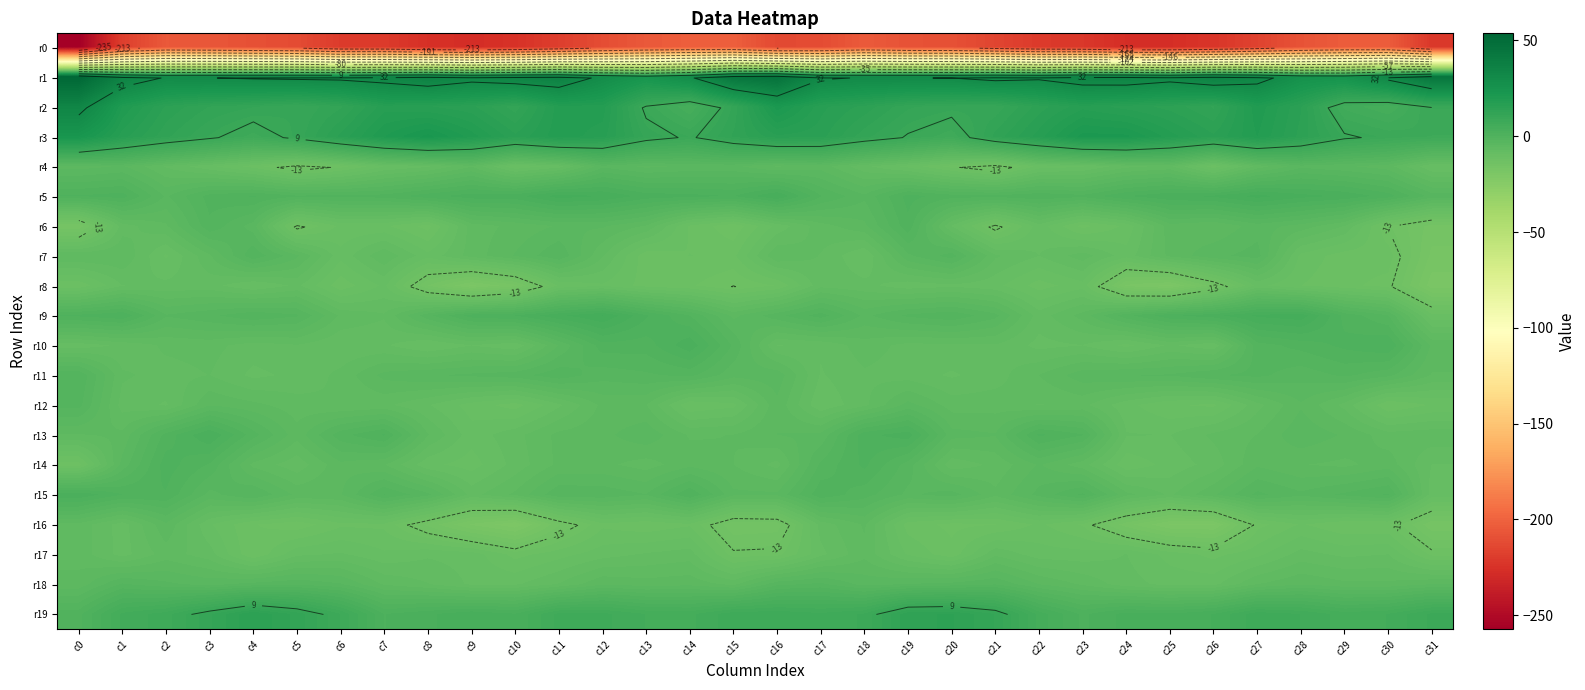

What is the approximate value of r18 at c25?

-8.6